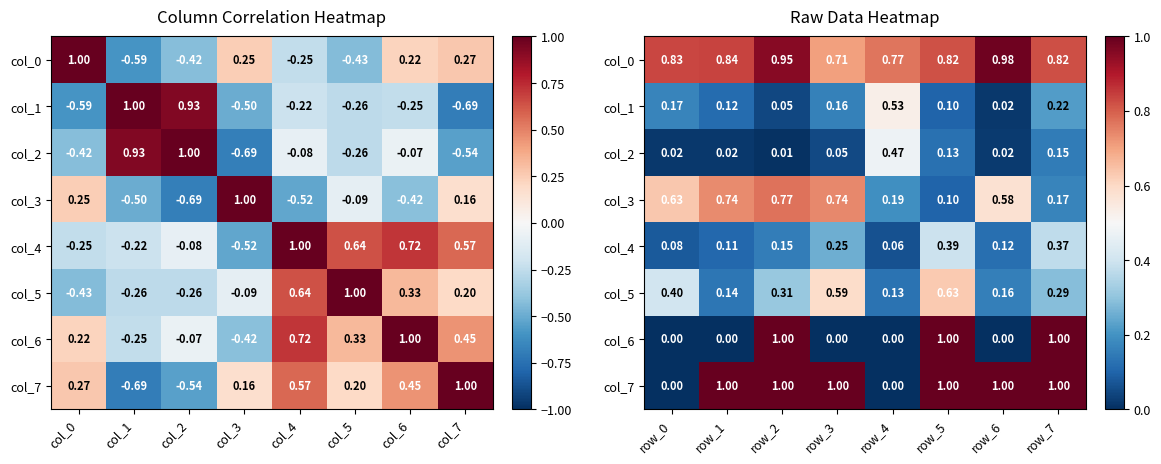

What is the difference between the maximum and minimum values in the col_7 series?

1.0